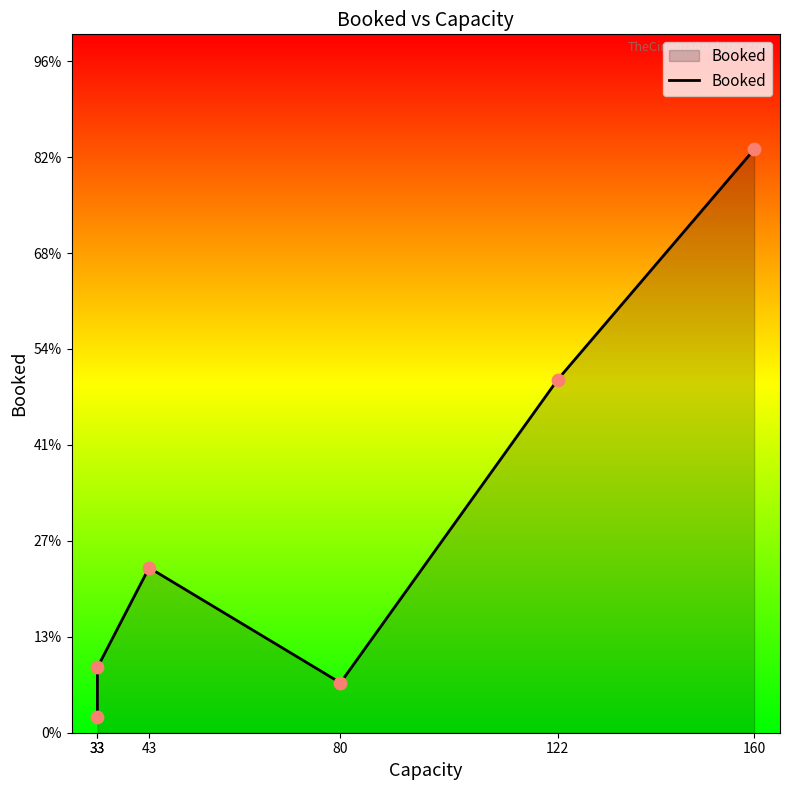

Between 33 and 43, which is larger?

43